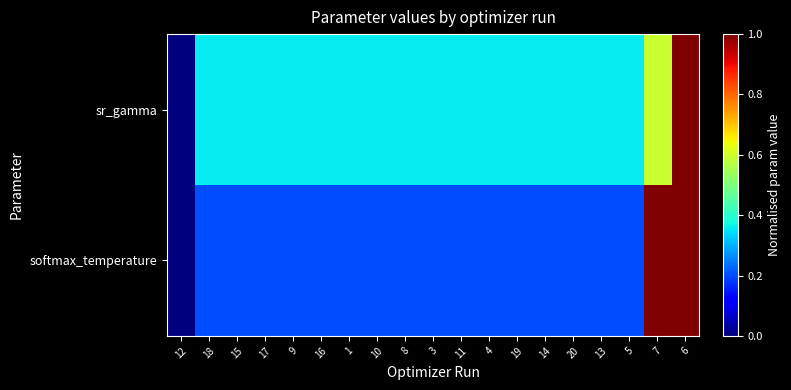

What is the difference between the highest and lowest values at 8?

0.2